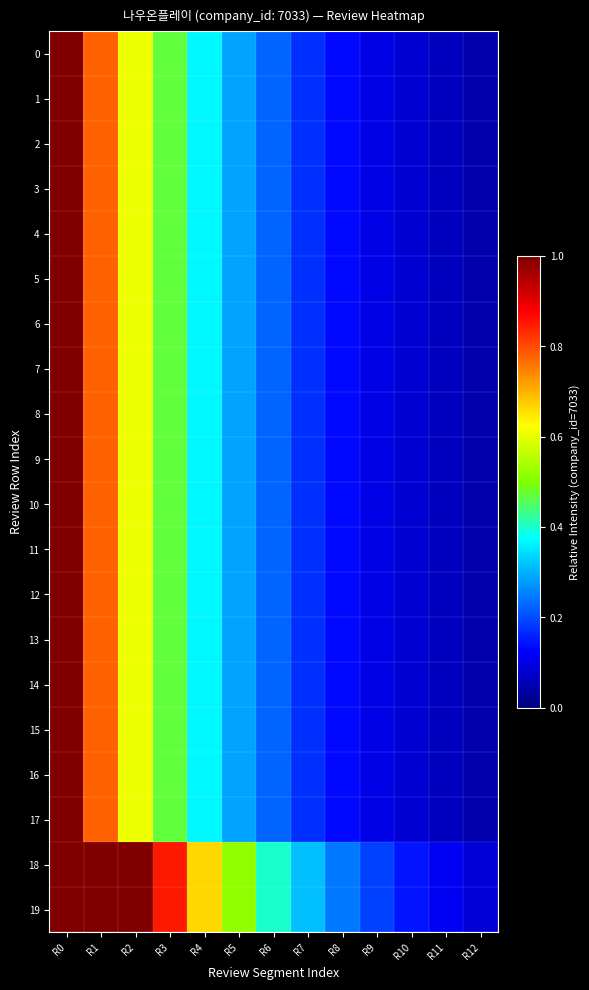

Reading right to left, list all the values displayed in this chart.

0: R12=0.0	R11=0.1	R10=0.1	R9=0.1	R8=0.1	R7=0.2	R6=0.2	R5=0.3	R4=0.4	R3=0.5	R2=0.6	R1=0.8	R0=1.0
1: R12=0.0	R11=0.1	R10=0.1	R9=0.1	R8=0.1	R7=0.2	R6=0.2	R5=0.3	R4=0.4	R3=0.5	R2=0.6	R1=0.8	R0=1.0
2: R12=0.0	R11=0.1	R10=0.1	R9=0.1	R8=0.1	R7=0.2	R6=0.2	R5=0.3	R4=0.4	R3=0.5	R2=0.6	R1=0.8	R0=1.0
3: R12=0.0	R11=0.1	R10=0.1	R9=0.1	R8=0.1	R7=0.2	R6=0.2	R5=0.3	R4=0.4	R3=0.5	R2=0.6	R1=0.8	R0=1.0
4: R12=0.0	R11=0.1	R10=0.1	R9=0.1	R8=0.1	R7=0.2	R6=0.2	R5=0.3	R4=0.4	R3=0.5	R2=0.6	R1=0.8	R0=1.0
5: R12=0.0	R11=0.1	R10=0.1	R9=0.1	R8=0.1	R7=0.2	R6=0.2	R5=0.3	R4=0.4	R3=0.5	R2=0.6	R1=0.8	R0=1.0
6: R12=0.0	R11=0.1	R10=0.1	R9=0.1	R8=0.1	R7=0.2	R6=0.2	R5=0.3	R4=0.4	R3=0.5	R2=0.6	R1=0.8	R0=1.0
7: R12=0.0	R11=0.1	R10=0.1	R9=0.1	R8=0.1	R7=0.2	R6=0.2	R5=0.3	R4=0.4	R3=0.5	R2=0.6	R1=0.8	R0=1.0
8: R12=0.0	R11=0.1	R10=0.1	R9=0.1	R8=0.1	R7=0.2	R6=0.2	R5=0.3	R4=0.4	R3=0.5	R2=0.6	R1=0.8	R0=1.0
9: R12=0.0	R11=0.1	R10=0.1	R9=0.1	R8=0.1	R7=0.2	R6=0.2	R5=0.3	R4=0.4	R3=0.5	R2=0.6	R1=0.8	R0=1.0
10: R12=0.0	R11=0.1	R10=0.1	R9=0.1	R8=0.1	R7=0.2	R6=0.2	R5=0.3	R4=0.4	R3=0.5	R2=0.6	R1=0.8	R0=1.0
11: R12=0.0	R11=0.1	R10=0.1	R9=0.1	R8=0.1	R7=0.2	R6=0.2	R5=0.3	R4=0.4	R3=0.5	R2=0.6	R1=0.8	R0=1.0
12: R12=0.0	R11=0.1	R10=0.1	R9=0.1	R8=0.1	R7=0.2	R6=0.2	R5=0.3	R4=0.4	R3=0.5	R2=0.6	R1=0.8	R0=1.0
13: R12=0.0	R11=0.1	R10=0.1	R9=0.1	R8=0.1	R7=0.2	R6=0.2	R5=0.3	R4=0.4	R3=0.5	R2=0.6	R1=0.8	R0=1.0
14: R12=0.0	R11=0.1	R10=0.1	R9=0.1	R8=0.1	R7=0.2	R6=0.2	R5=0.3	R4=0.4	R3=0.5	R2=0.6	R1=0.8	R0=1.0
15: R12=0.0	R11=0.1	R10=0.1	R9=0.1	R8=0.1	R7=0.2	R6=0.2	R5=0.3	R4=0.4	R3=0.5	R2=0.6	R1=0.8	R0=1.0
16: R12=0.0	R11=0.1	R10=0.1	R9=0.1	R8=0.1	R7=0.2	R6=0.2	R5=0.3	R4=0.4	R3=0.5	R2=0.6	R1=0.8	R0=1.0
17: R12=0.0	R11=0.1	R10=0.1	R9=0.1	R8=0.1	R7=0.2	R6=0.2	R5=0.3	R4=0.4	R3=0.5	R2=0.6	R1=0.8	R0=1.0
18: R12=0.1	R11=0.1	R10=0.1	R9=0.2	R8=0.2	R7=0.3	R6=0.4	R5=0.5	R4=0.7	R3=0.9	R2=1.1	R1=1.4	R0=1.8
19: R12=0.1	R11=0.1	R10=0.1	R9=0.2	R8=0.2	R7=0.3	R6=0.4	R5=0.5	R4=0.7	R3=0.9	R2=1.1	R1=1.4	R0=1.8